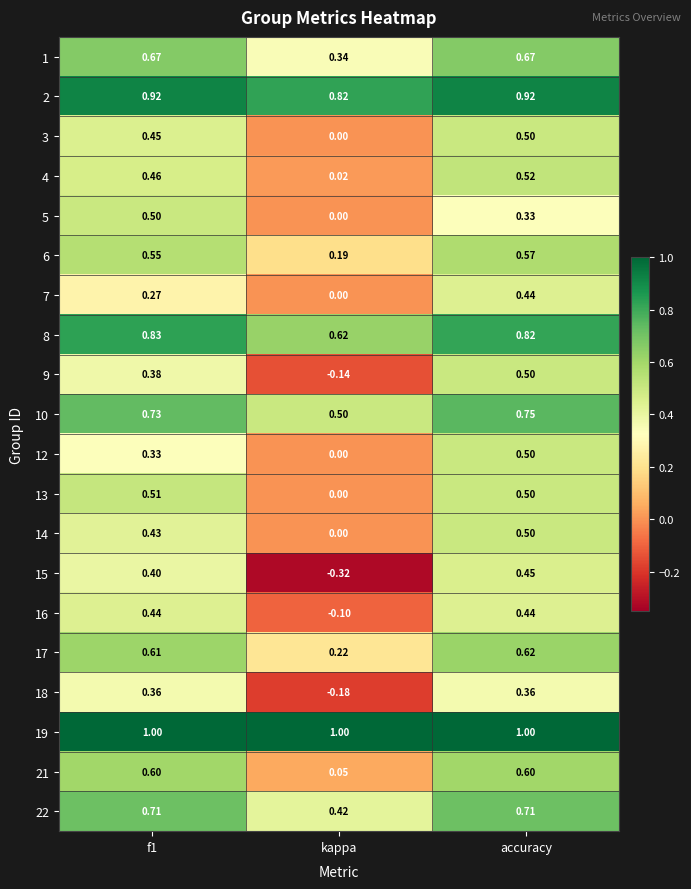

At which label is 17 closest to 0?

kappa